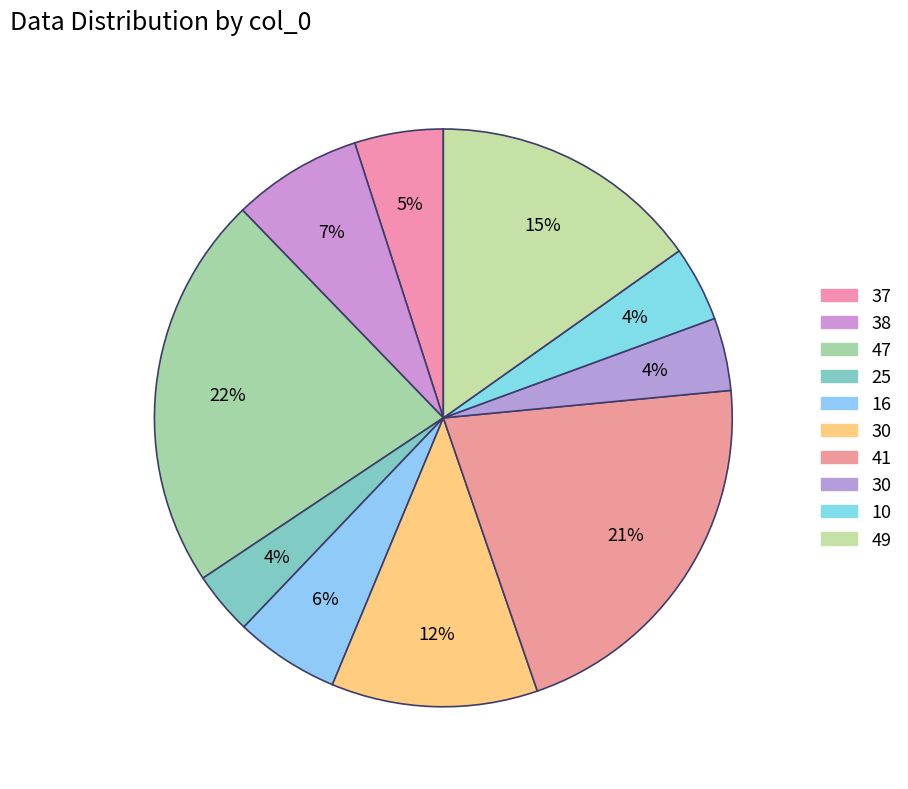

Count the number of slices in the pie.

10